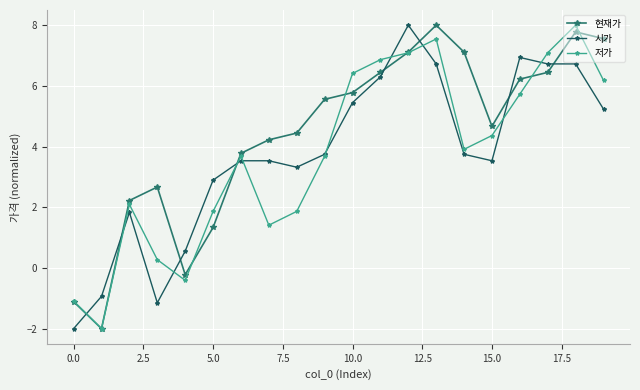

What is the sum of all 시가 values?

74.7